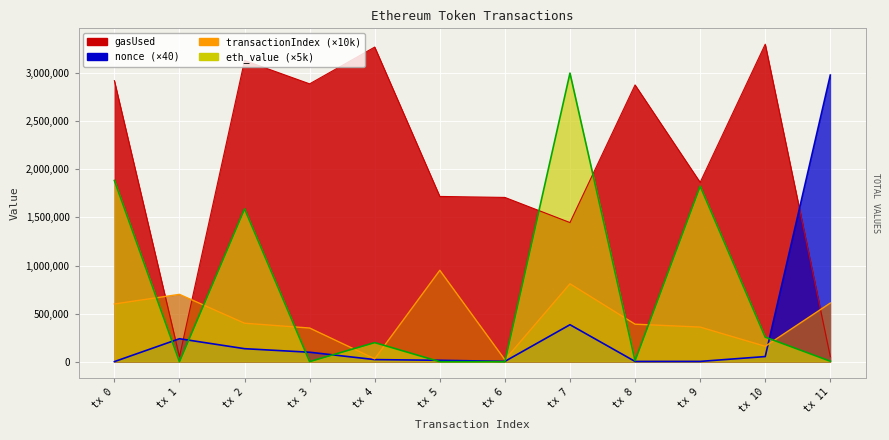

Reading right to left, extract all data points from this chart.

nonce: 2979440.0	53400.0	3000.0	2720.0	384520.0	3360.0	14520.0	21800.0	98280.0	135240.0	238680.0	840.0
transactionIndex: 610000.0	160000.0	360000.0	390000.0	810000.0	20000.0	950000.0	30000.0	350000.0	400000.0	700000.0	600000.0
gasUsed: 52108.0	3300365.0	1864229.0	2877087.0	1446363.0	1707653.0	1717987.0	3270716.0	2888353.0	3131371.0	51834.0	2921445.0
eth_value: 5000.0	255438.2	1825000.0	10438.3	3000000.0	0.0	0.0	198502.4	1050.7	1589155.6	0.0	1883909.5